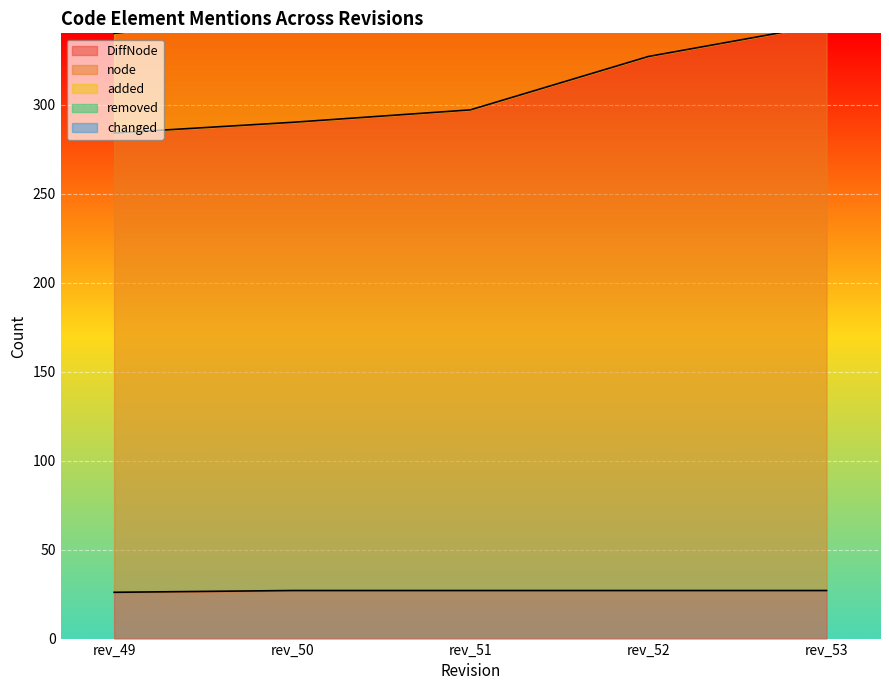

List the labels in order of changed value, largest first.

rev_53, rev_52, rev_51, rev_50, rev_49